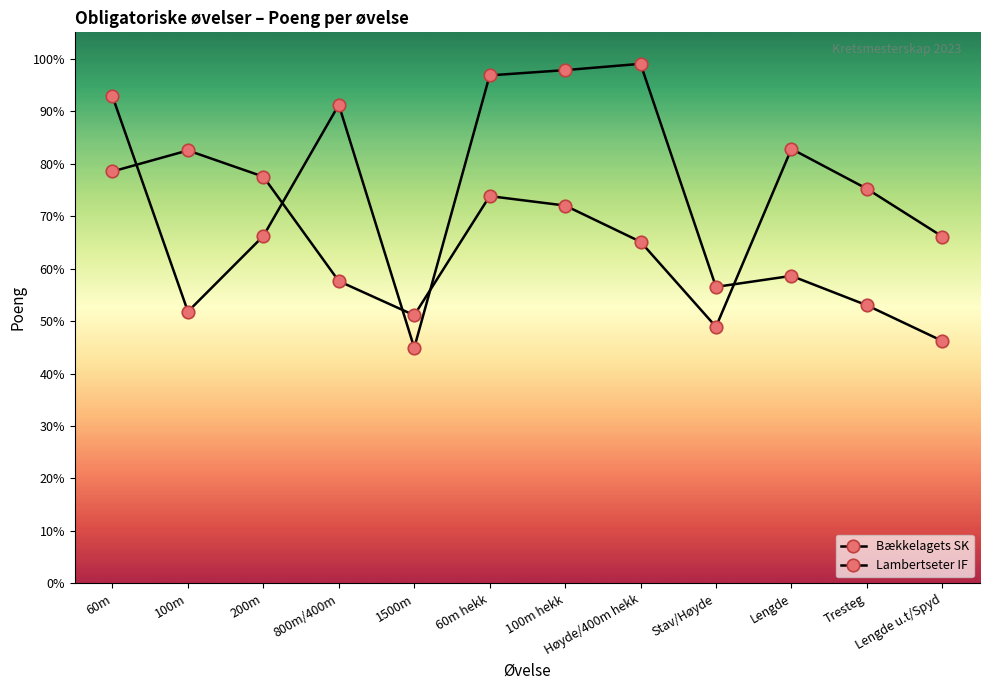

What is the sum of all Bækkelagets SK values?

8311